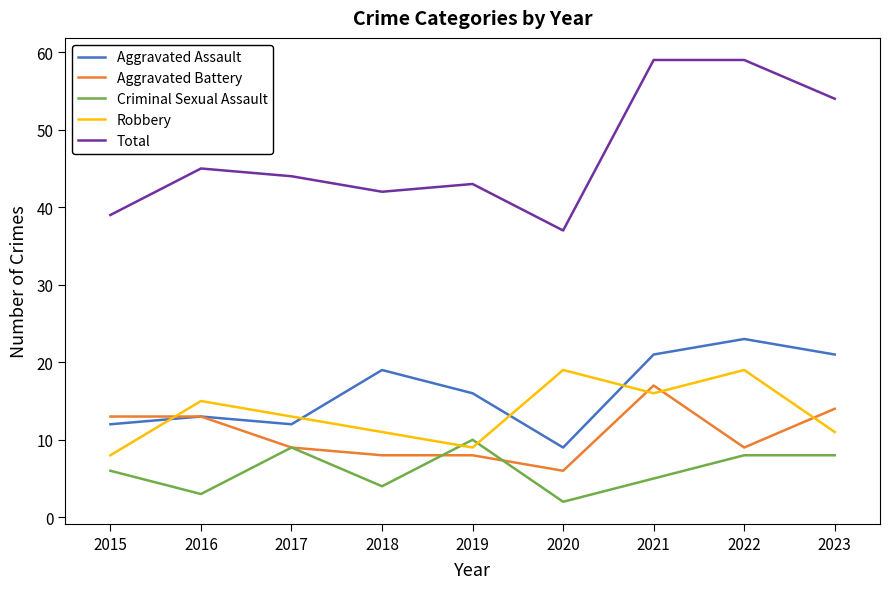

What is the highest value of the Aggravated Battery series?

17